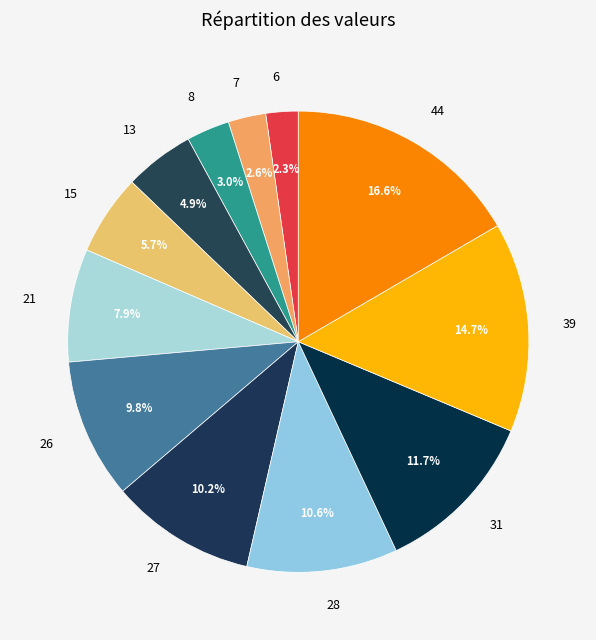

Approximately how many times larger is the value at 31 compared to 27?

1.1